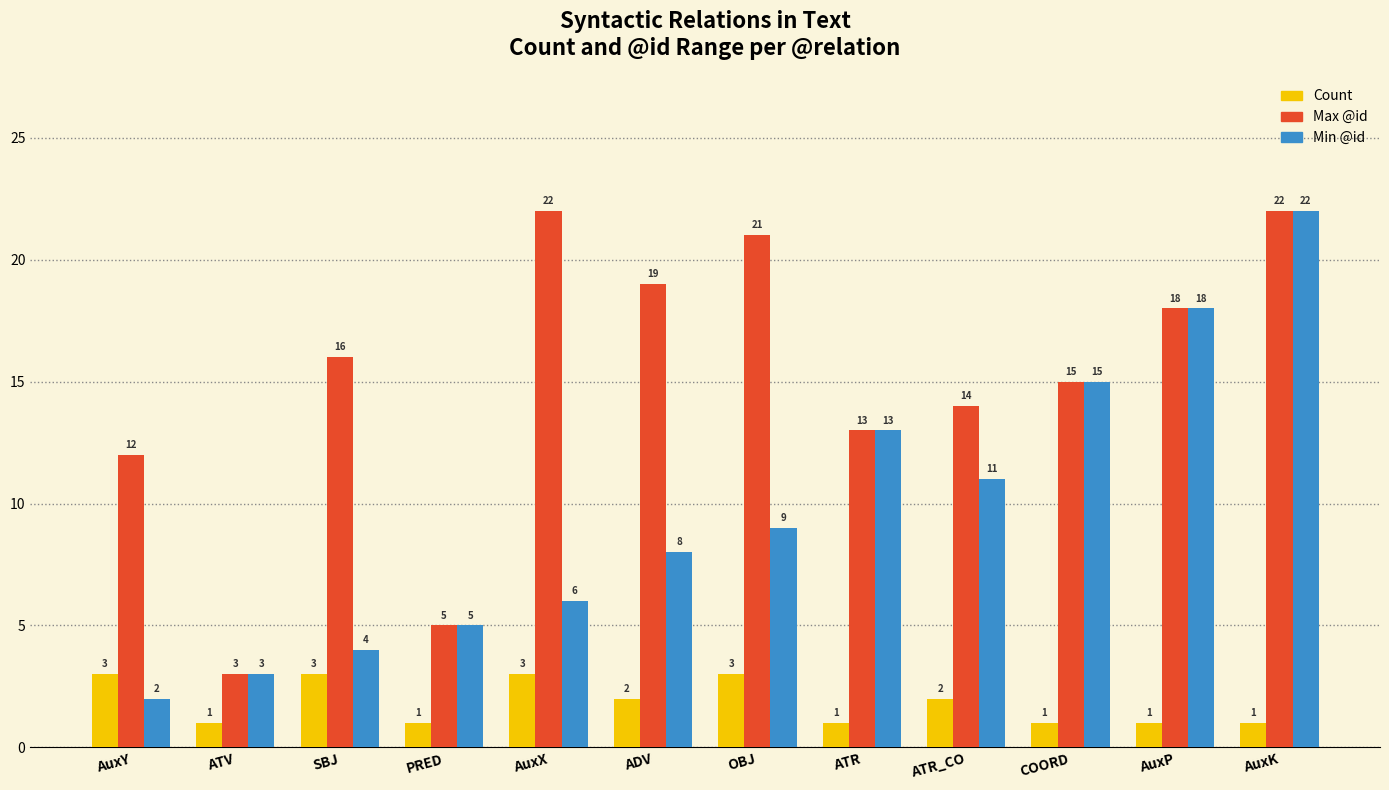

Reading left to right, what are all the values shown in this chart?

Count: AuxY=3	ATV=1	SBJ=3	PRED=1	AuxX=3	ADV=2	OBJ=3	ATR=1	ATR_CO=2	COORD=1	AuxP=1	AuxK=1
Max @id: AuxY=12	ATV=3	SBJ=16	PRED=5	AuxX=22	ADV=19	OBJ=21	ATR=13	ATR_CO=14	COORD=15	AuxP=18	AuxK=22
Min @id: AuxY=2	ATV=3	SBJ=4	PRED=5	AuxX=6	ADV=8	OBJ=9	ATR=13	ATR_CO=11	COORD=15	AuxP=18	AuxK=22